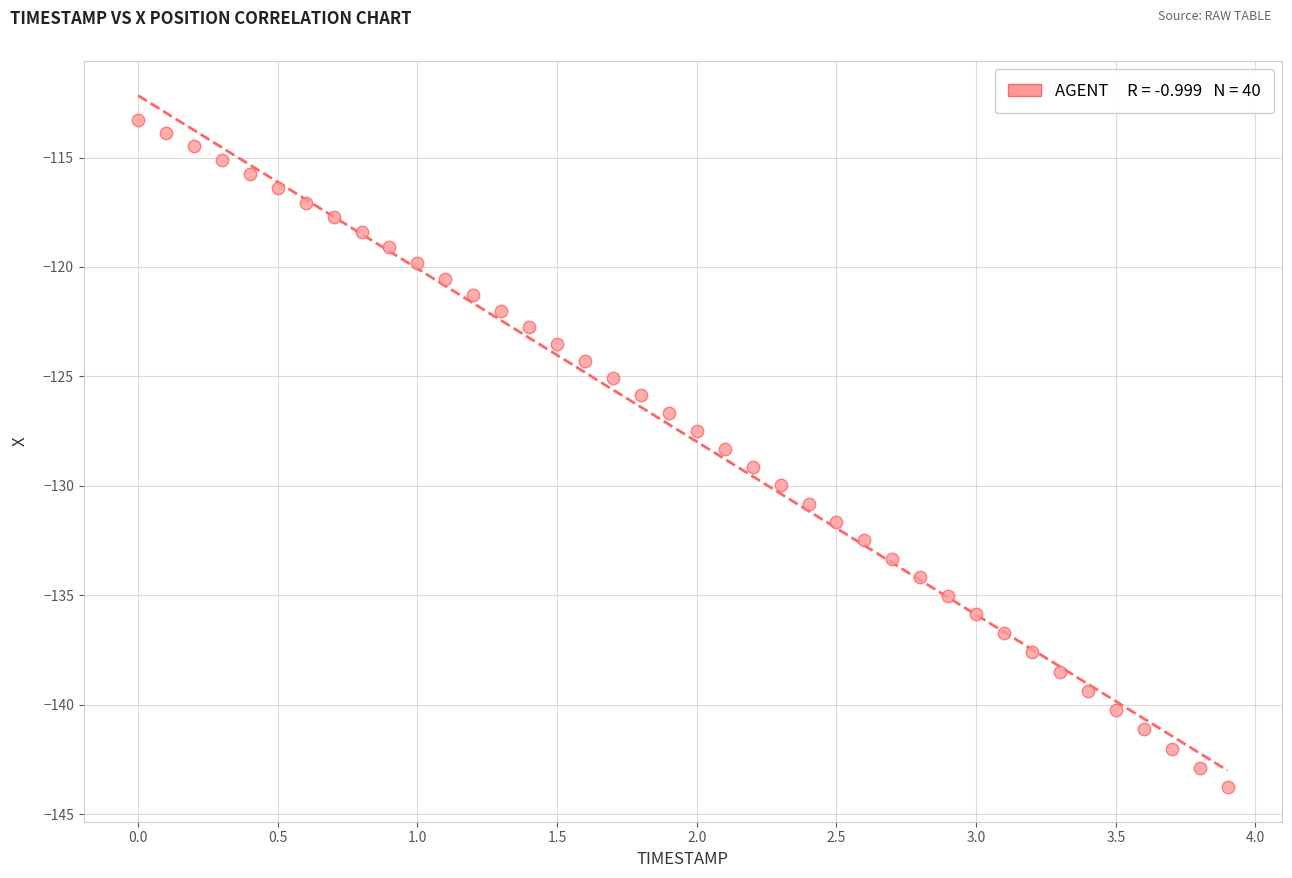

What is the range of Y values (max minus min)?

30.5